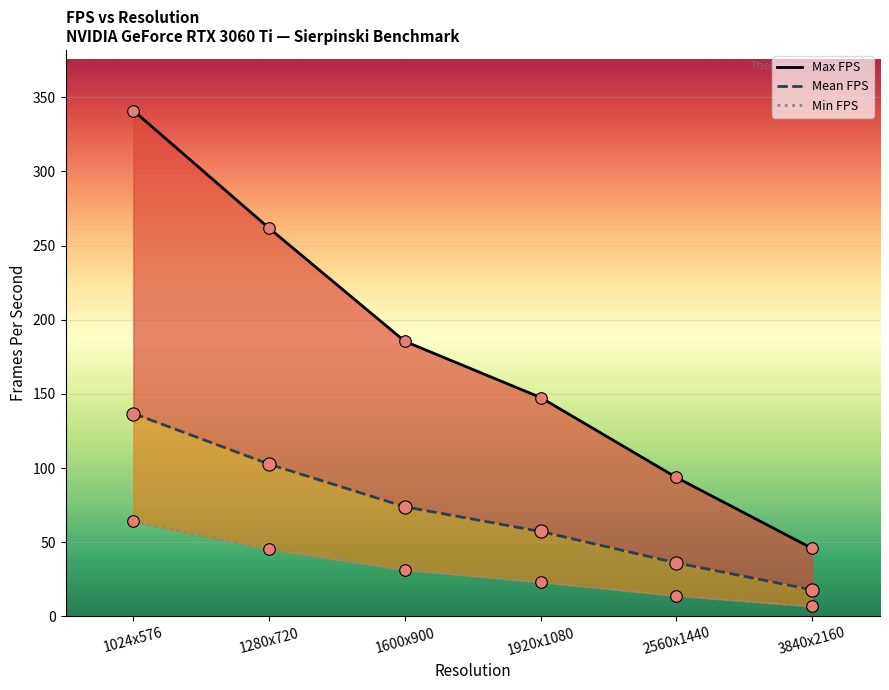

Which series has the largest total across all categories?

Max FPS line